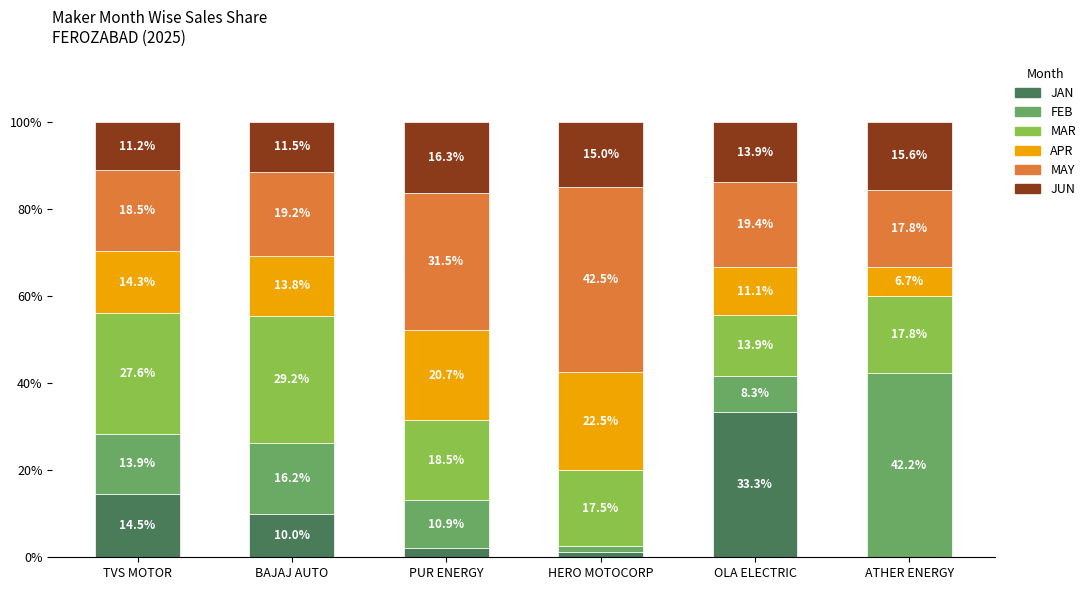

What is the total value across all series at TVS MOTOR?

100.0